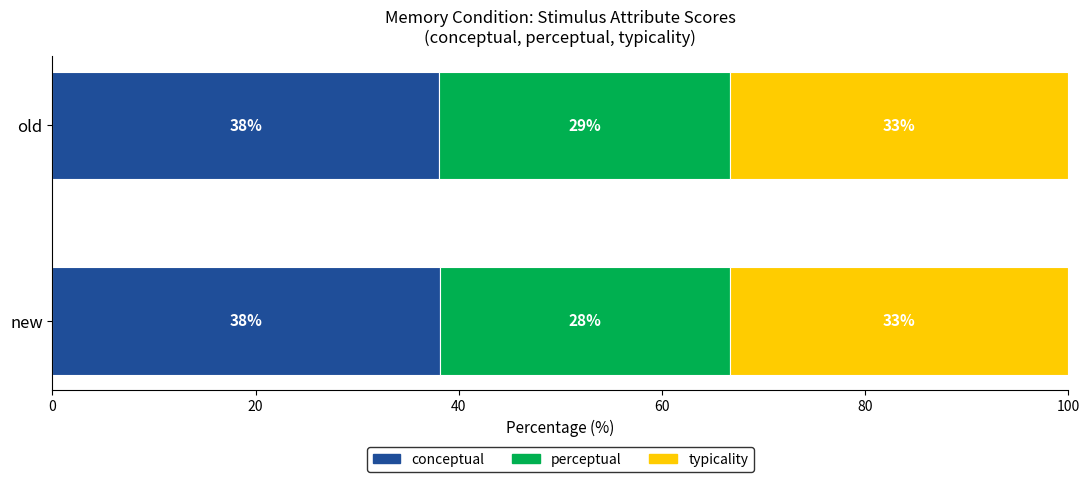

What are all the series names shown in the legend?

conceptual, perceptual, typicality